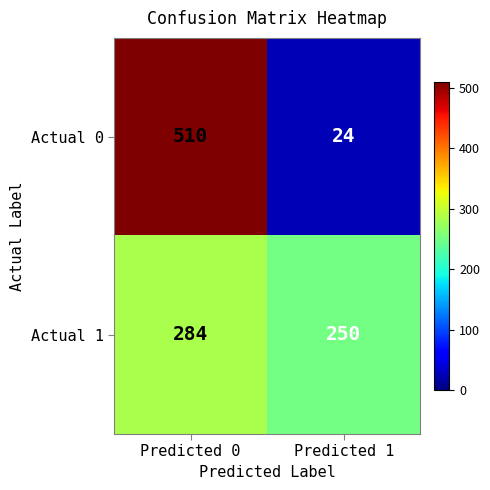

Reading left to right, list all the values displayed in this chart.

Actual 0: Predicted 0=510	Predicted 1=24
Actual 1: Predicted 0=284	Predicted 1=250